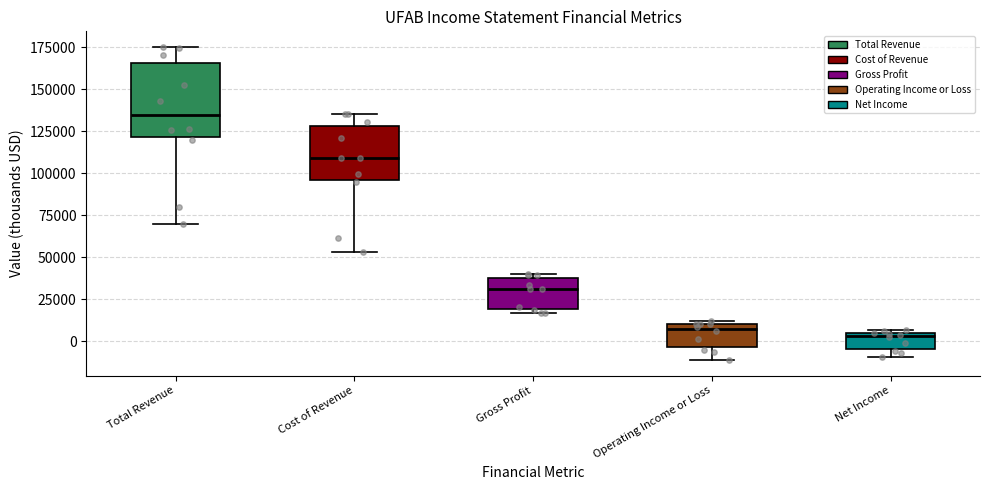

Reading left to right, read every box against the y-axis: the position of its median line, the range the box covers, and the ends of its whiskers. The values are not printed on the chart, so give them approximately, as read against the axis.

Total Revenue: median 135000, box 120000 to 165000, whiskers 70000 to 175000
Cost of Revenue: median 110000, box 95000 to 130000, whiskers 55000 to 135000
Gross Profit: median 30000, box 20000 to 40000, whiskers 15000 to 40000 (just above the box's upper edge)
Operating Income or Loss: median 5000, box -5000 to 10000, whiskers -10000 to 10000 (just above the box's upper edge)
Net Income: median 5000 (just below the box's upper edge), box -5000 to 5000, whiskers -10000 to 5000 (just above the box's upper edge)